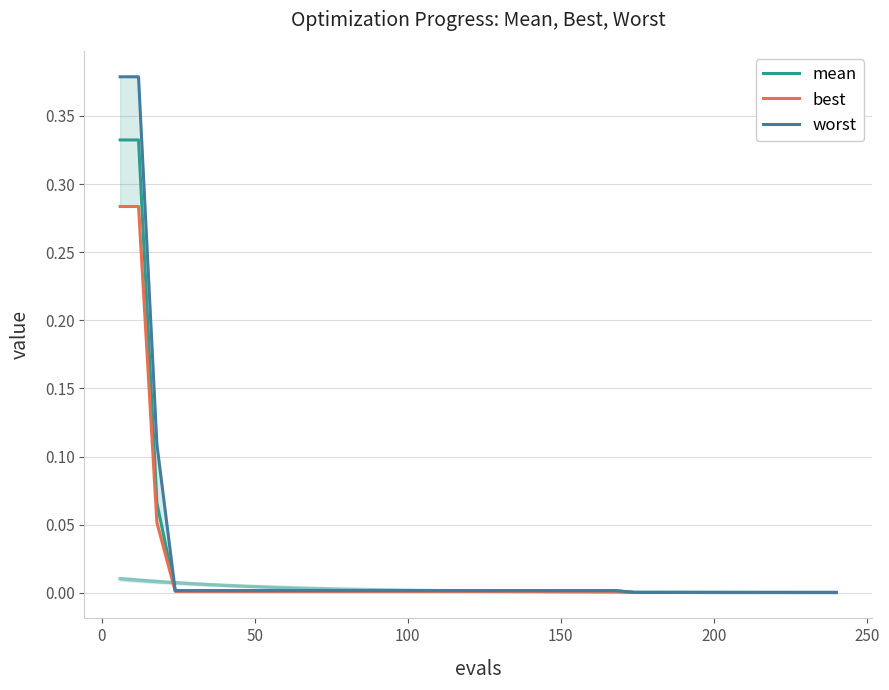

True or false: worst and mean cross at least once.

False